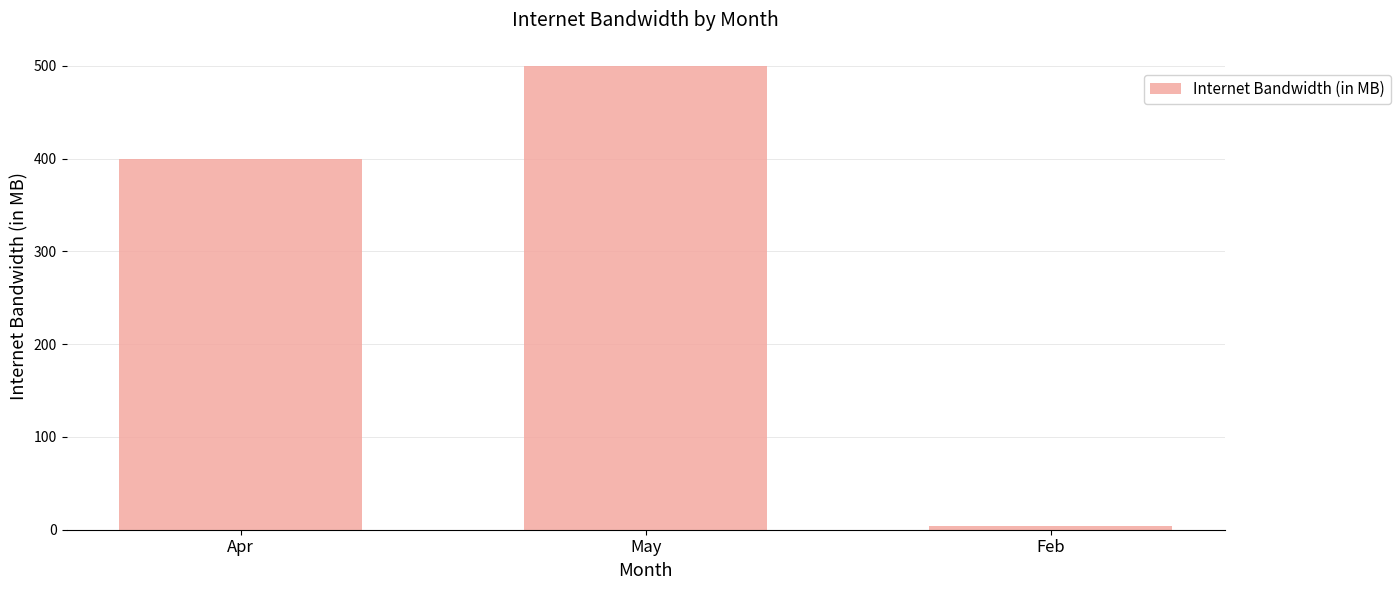

Reading left to right, extract all data points from this chart.

400	500	4